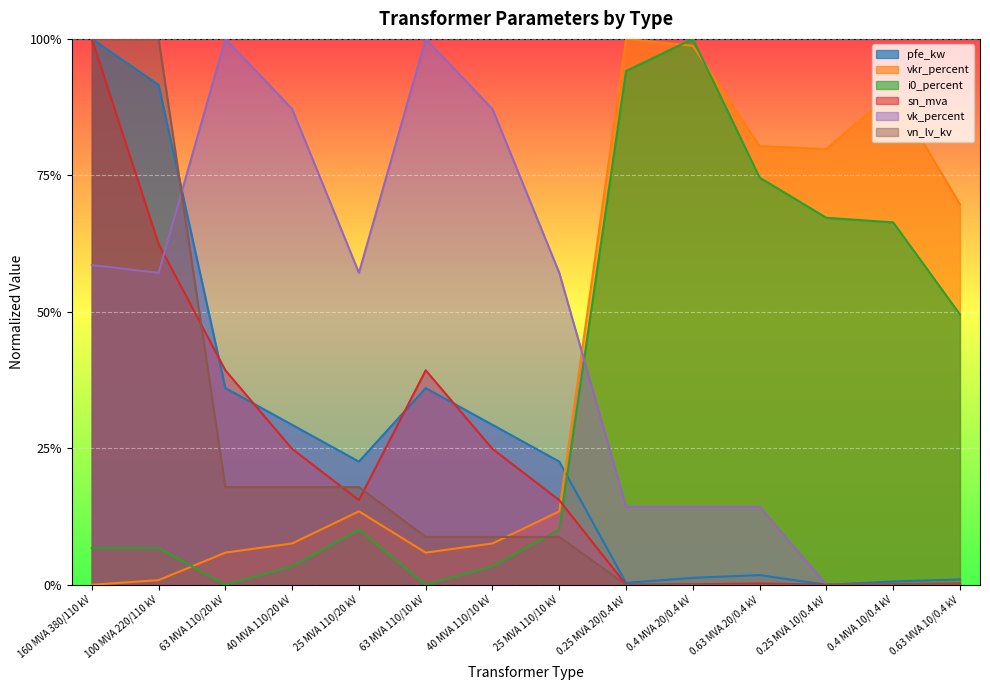

Count the number of data series in this chart.

6